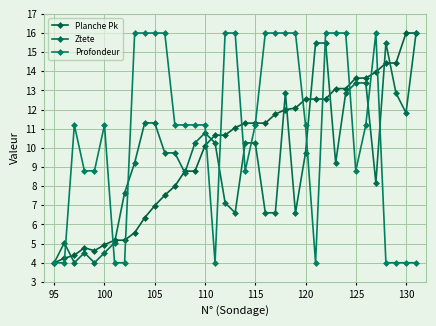

What is the maximum value shown in the chart?

16.0